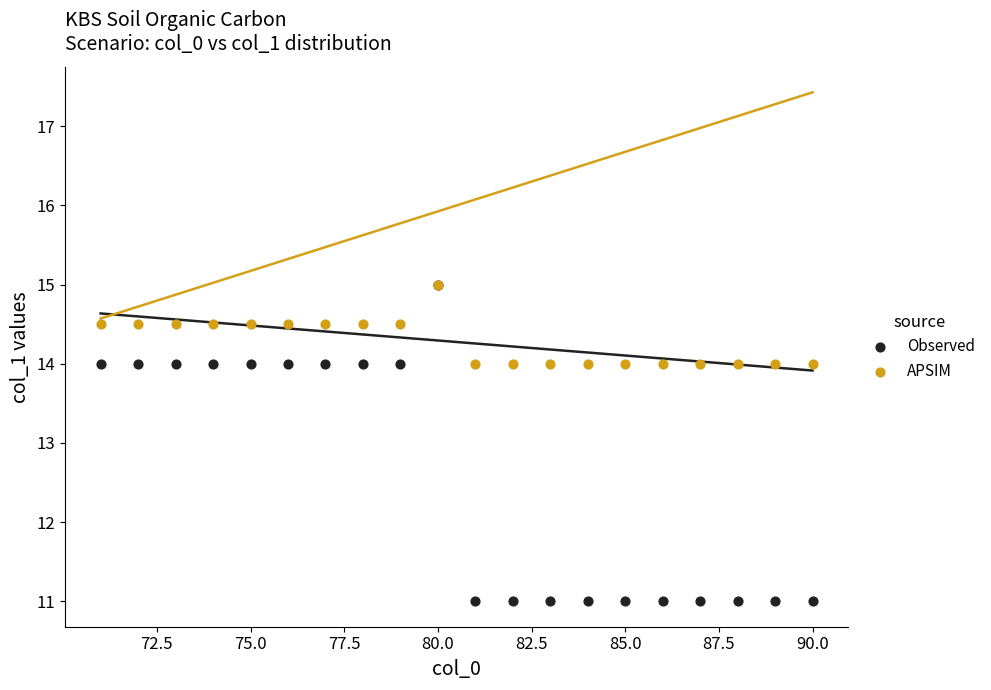

What are all the series names shown in the legend?

Observed, APSIM